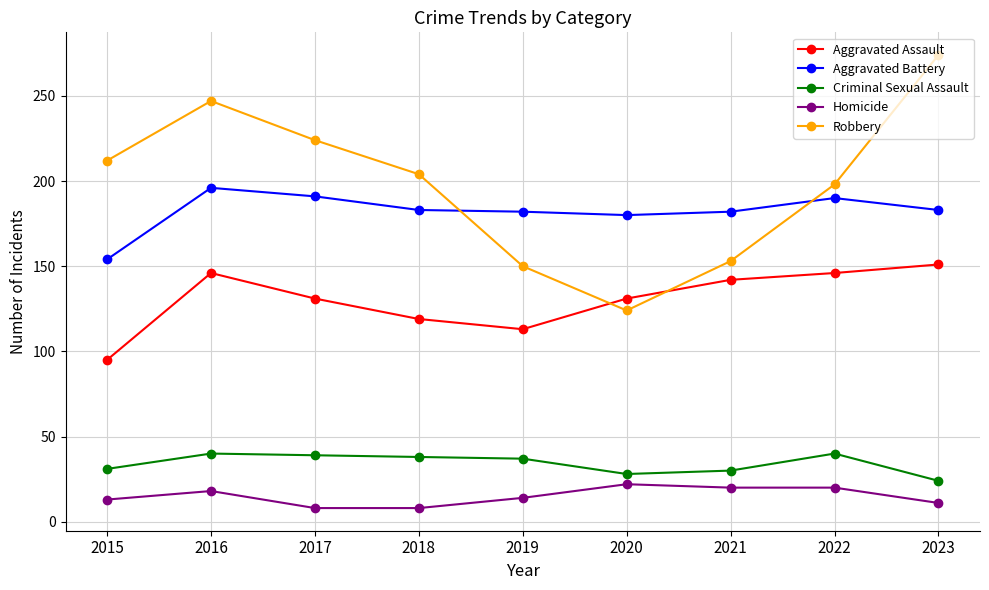

What is the greatest value displayed?

274